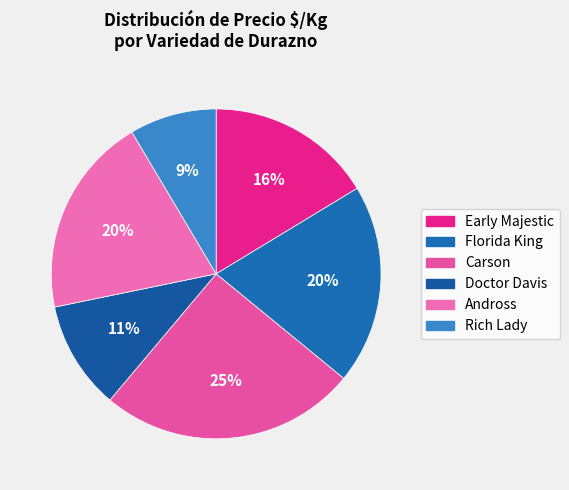

Which category has the biggest portion of the pie?

Carson